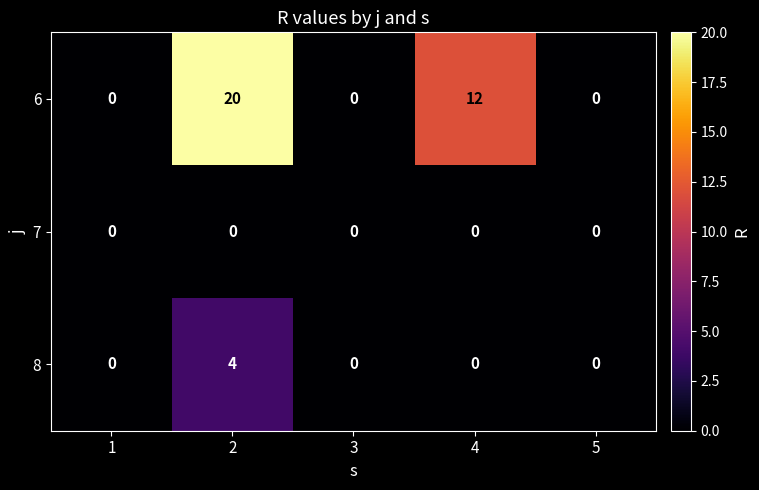

Which series has the widest spread of values?

6